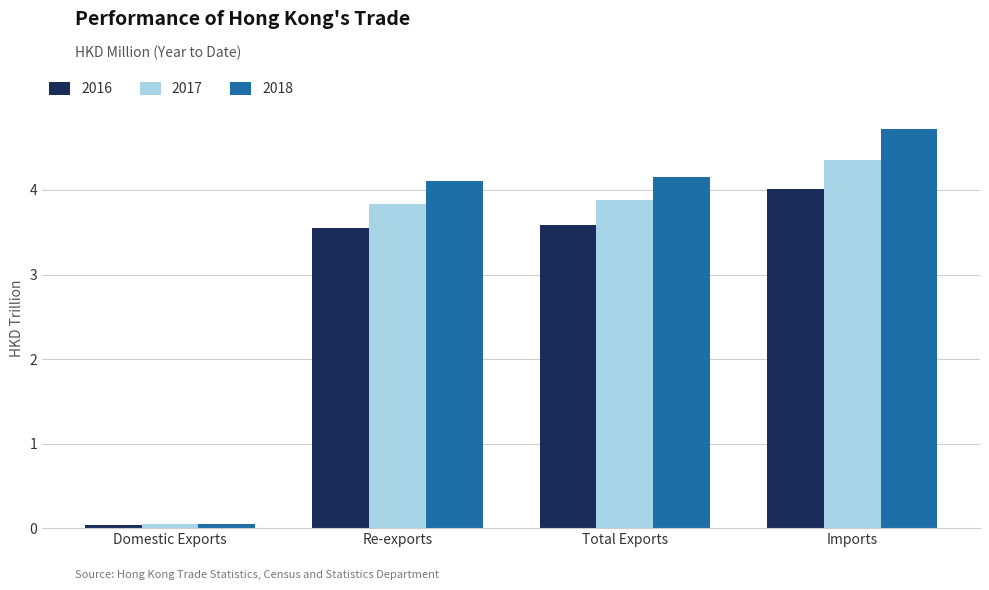

What is the spread (max minus min) of values at Imports?

0.7